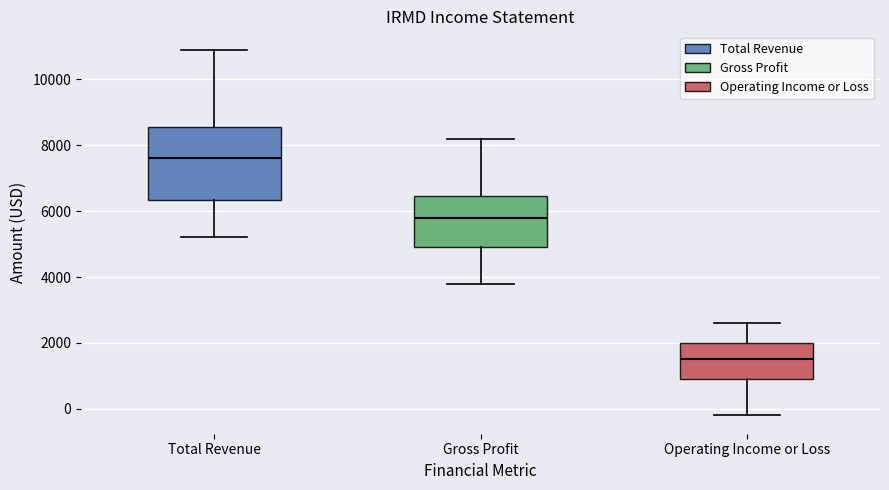

Reading left to right, read every box against the y-axis: the position of its median line, the range the box covers, and the ends of its whiskers. The values are not printed on the chart, so give them approximately, as read against the axis.

Total Revenue: median 7600, box 6400 to 8600, whiskers 5200 to 11000
Gross Profit: median 5800, box 5000 to 6400, whiskers 3800 to 8200
Operating Income or Loss: median 1600, box 1000 to 2000, whiskers -200 to 2600